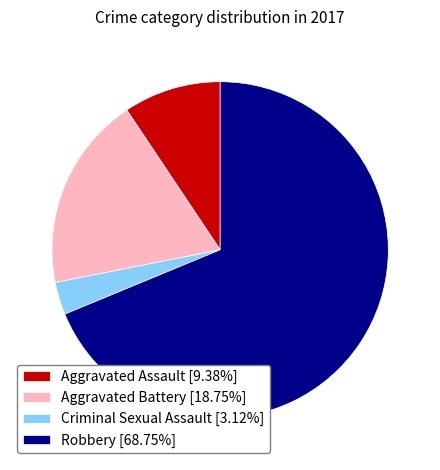

Count the number of slices in the pie.

4